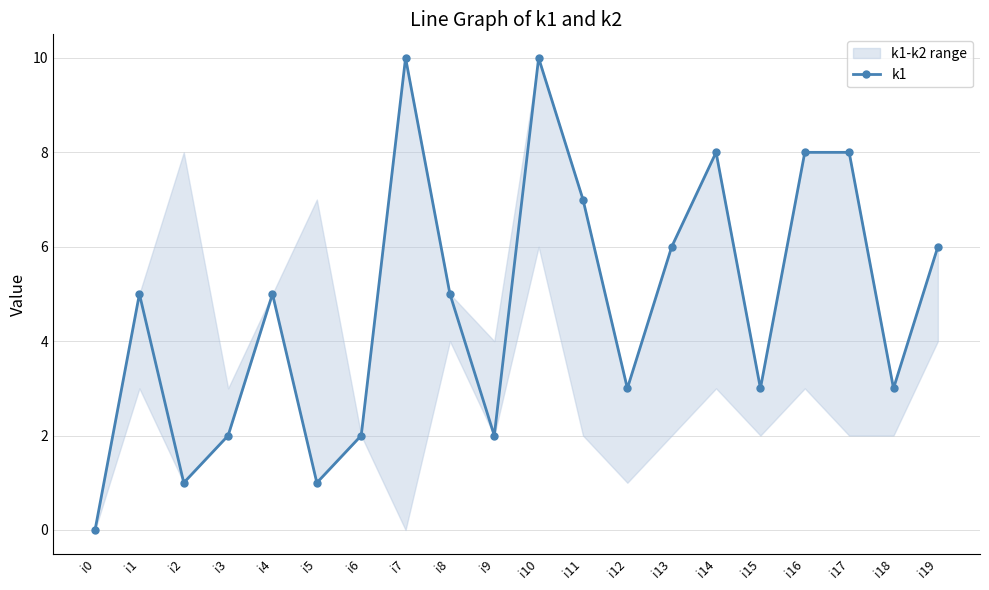

Count the number of values greater than 5.

8